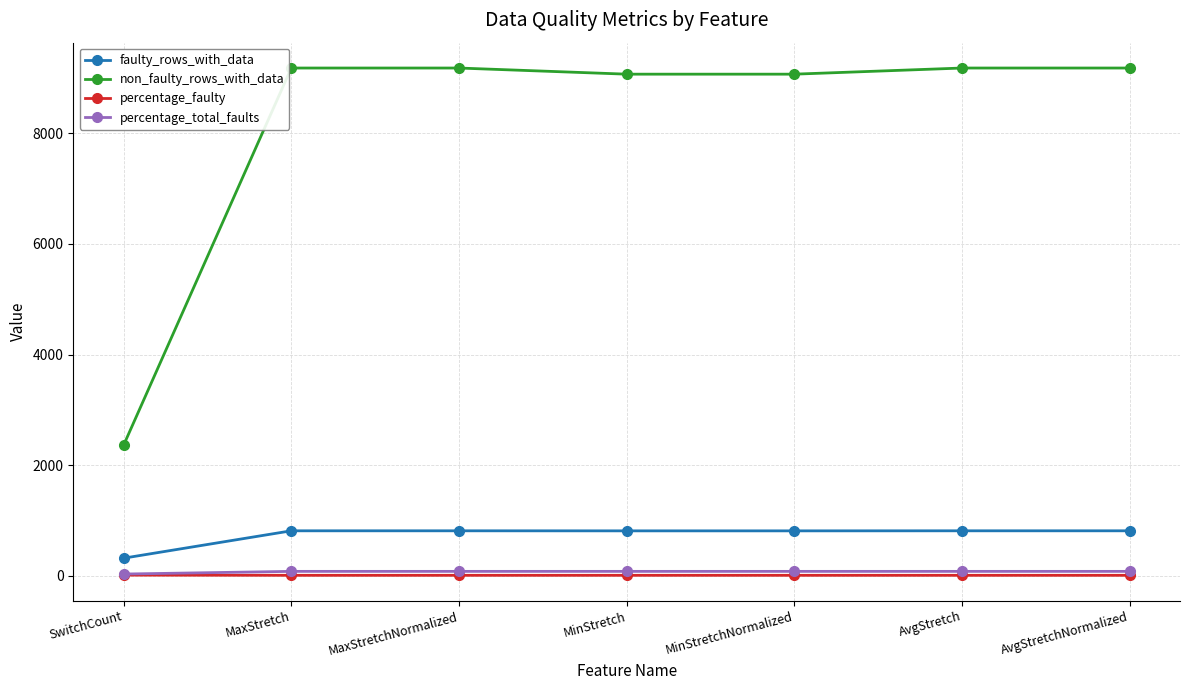

True or false: faulty_rows_with_data and percentage_faulty cross at least once.

False